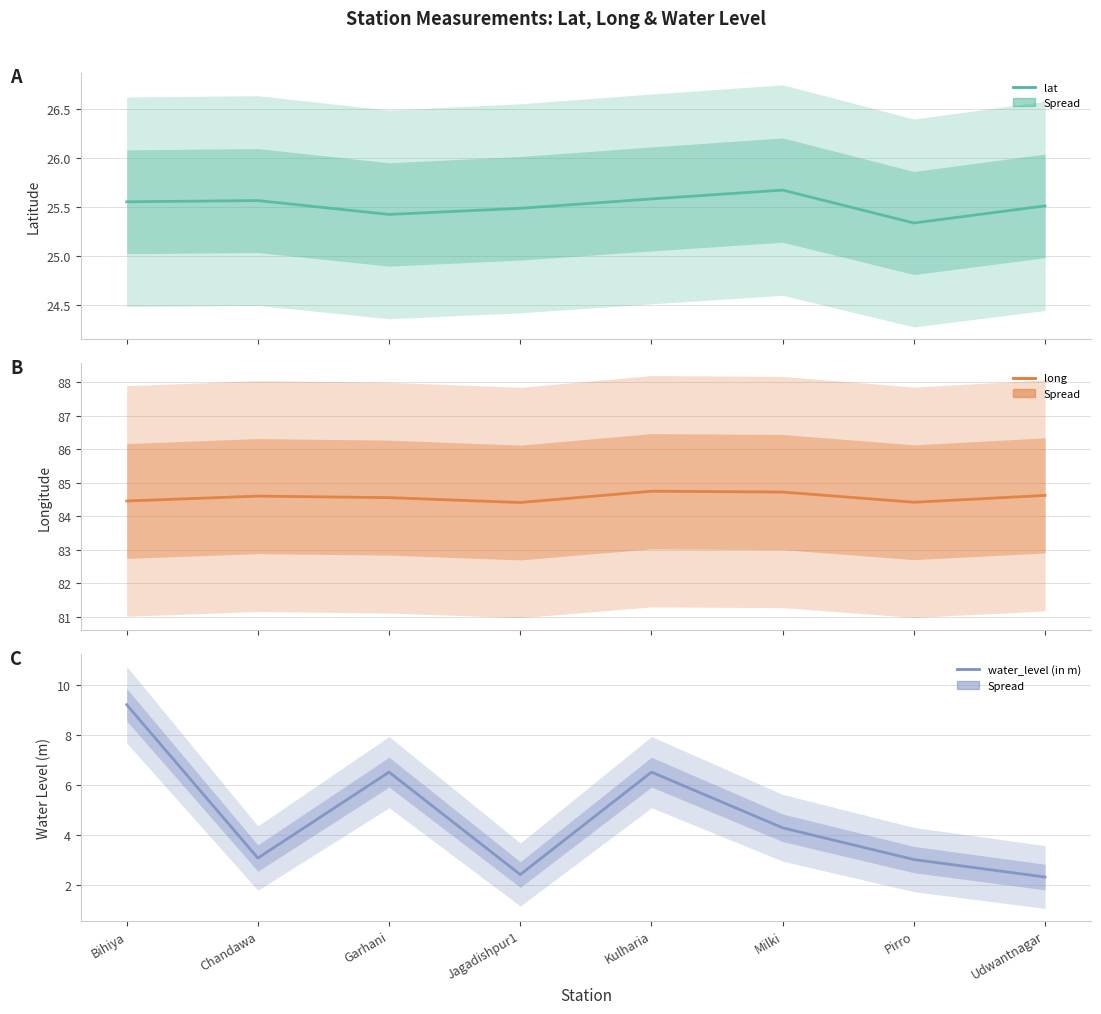

Rank the series at Jagadishpur1 from lowest to highest value.

water_level (in m), lat, long